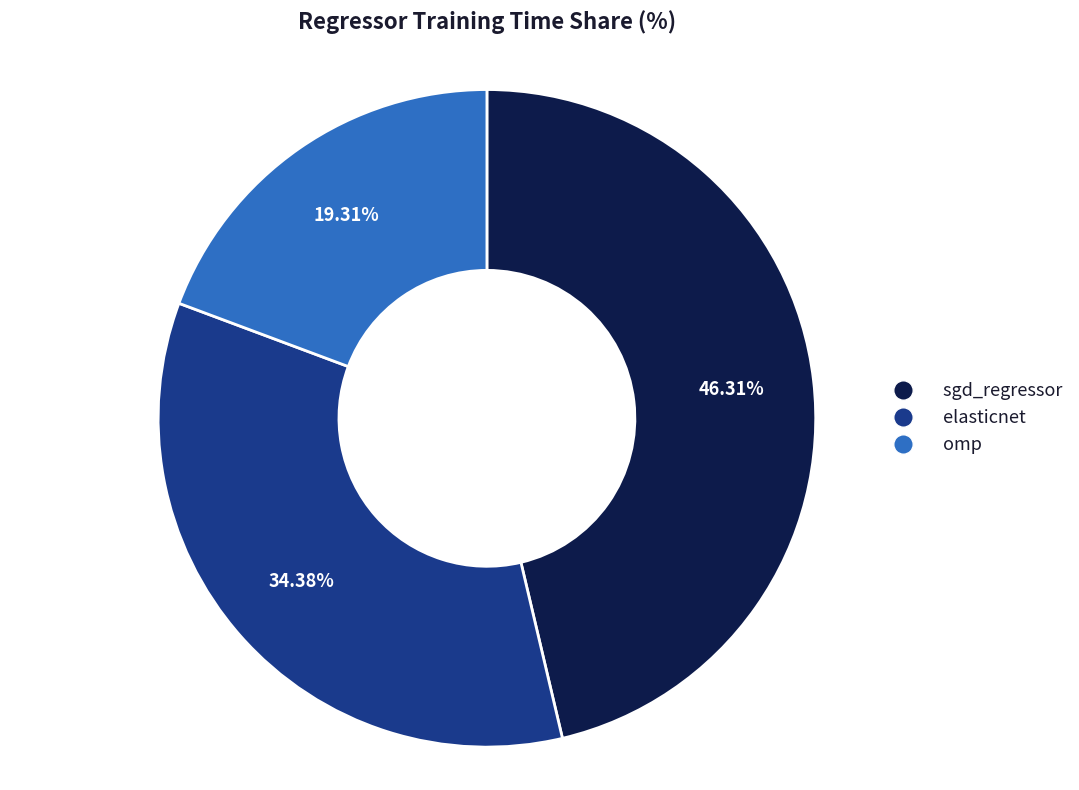

What is the smallest slice in the pie chart?

omp